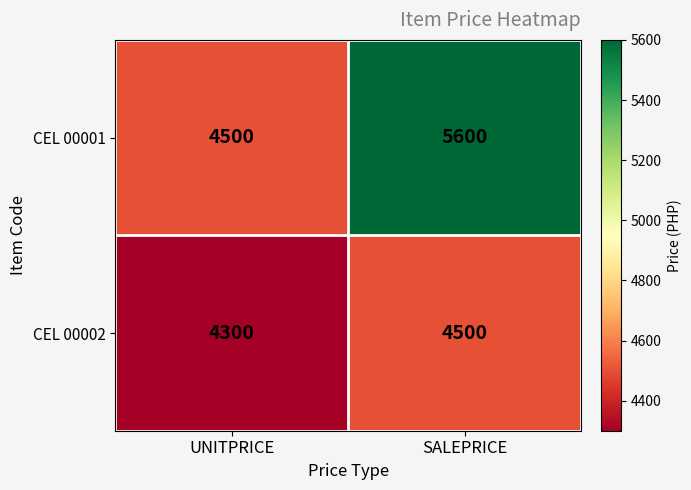

At which label does CEL 00002 reach its minimum?

UNITPRICE